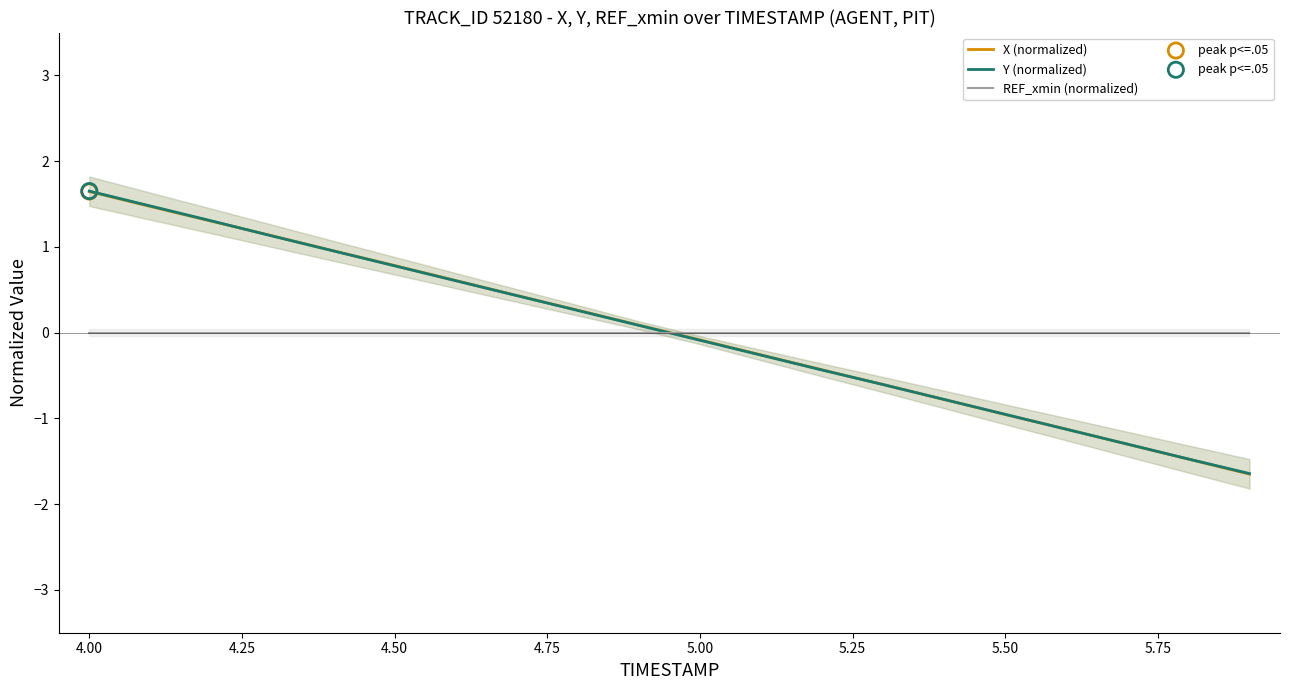

At how many categories does at least one series exceed 0?

10